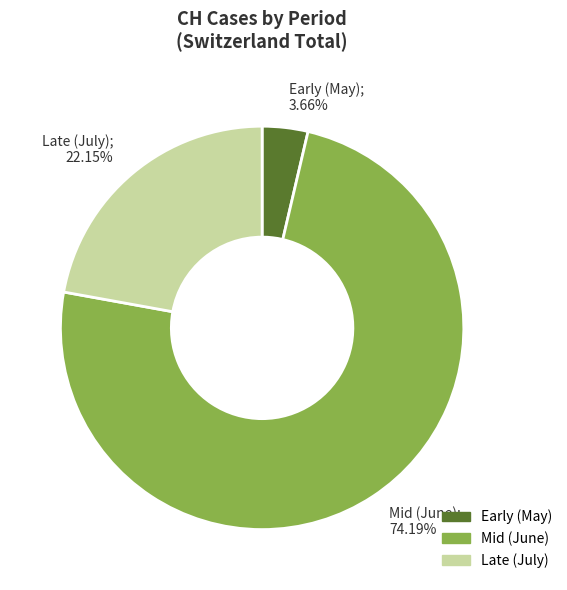

Is there any slice that represents more than half of the pie?

Yes